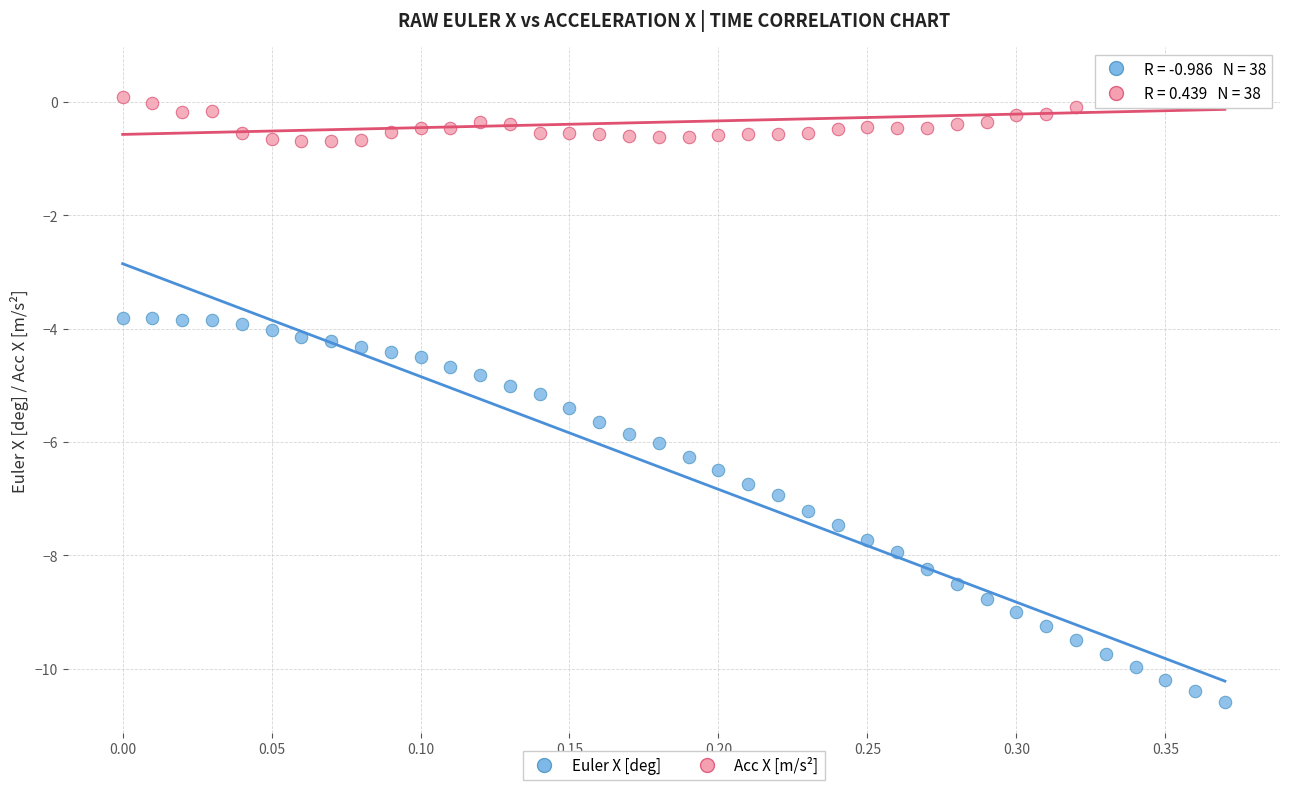

What are all the series names shown in the legend?

Euler X [deg], Acc X [m/s²]